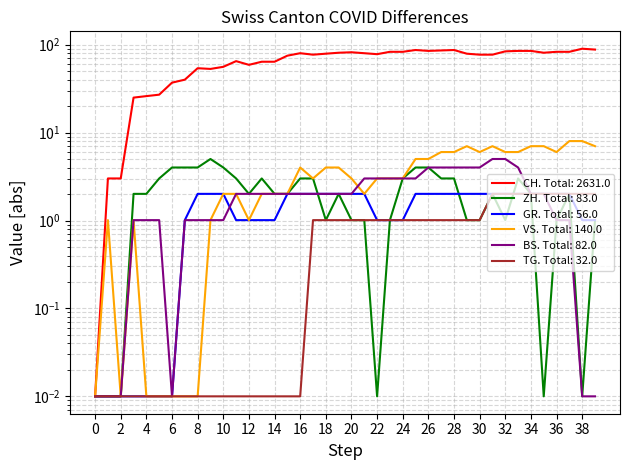

How many interior local valleys does the CH series have?

6